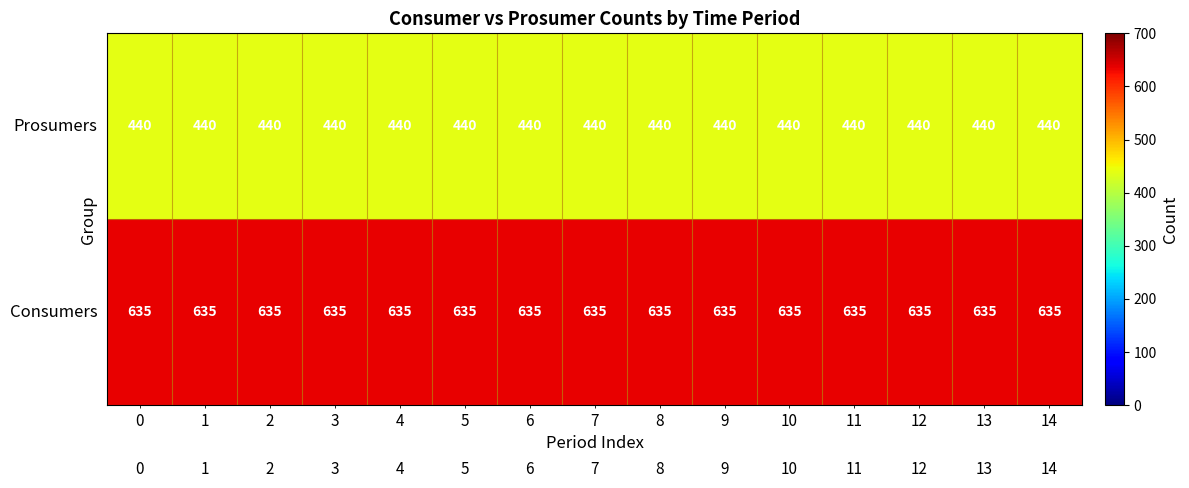

At how many categories does at least one series exceed 480?

15